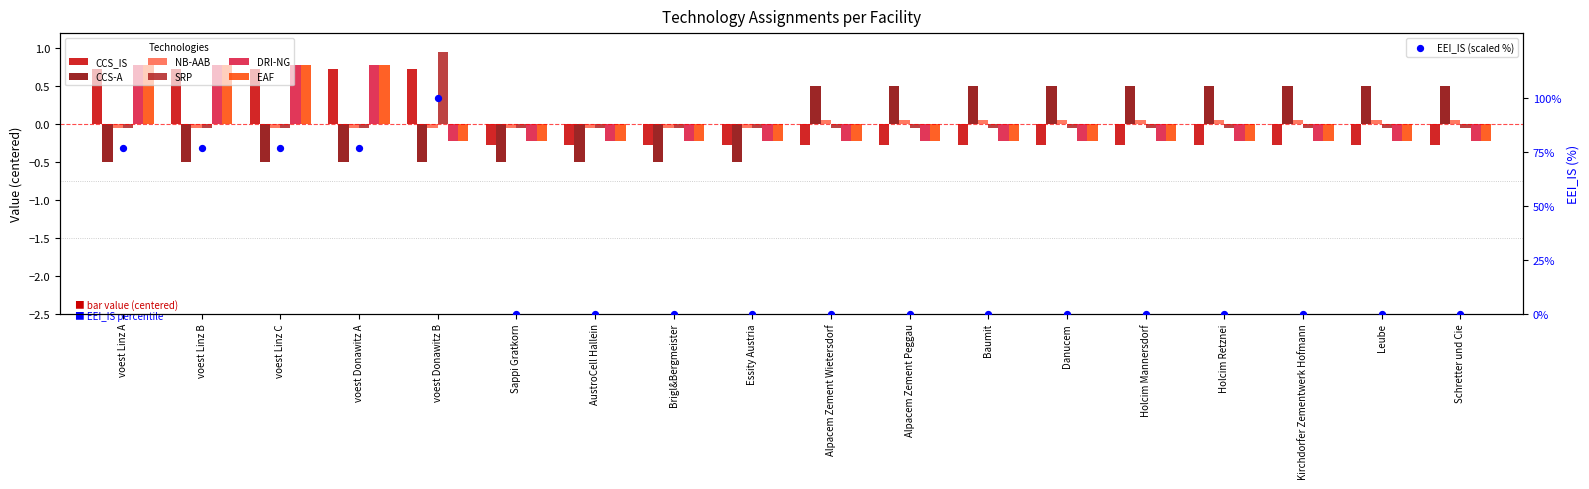

Which series contains the lowest Y value?

CCS-A